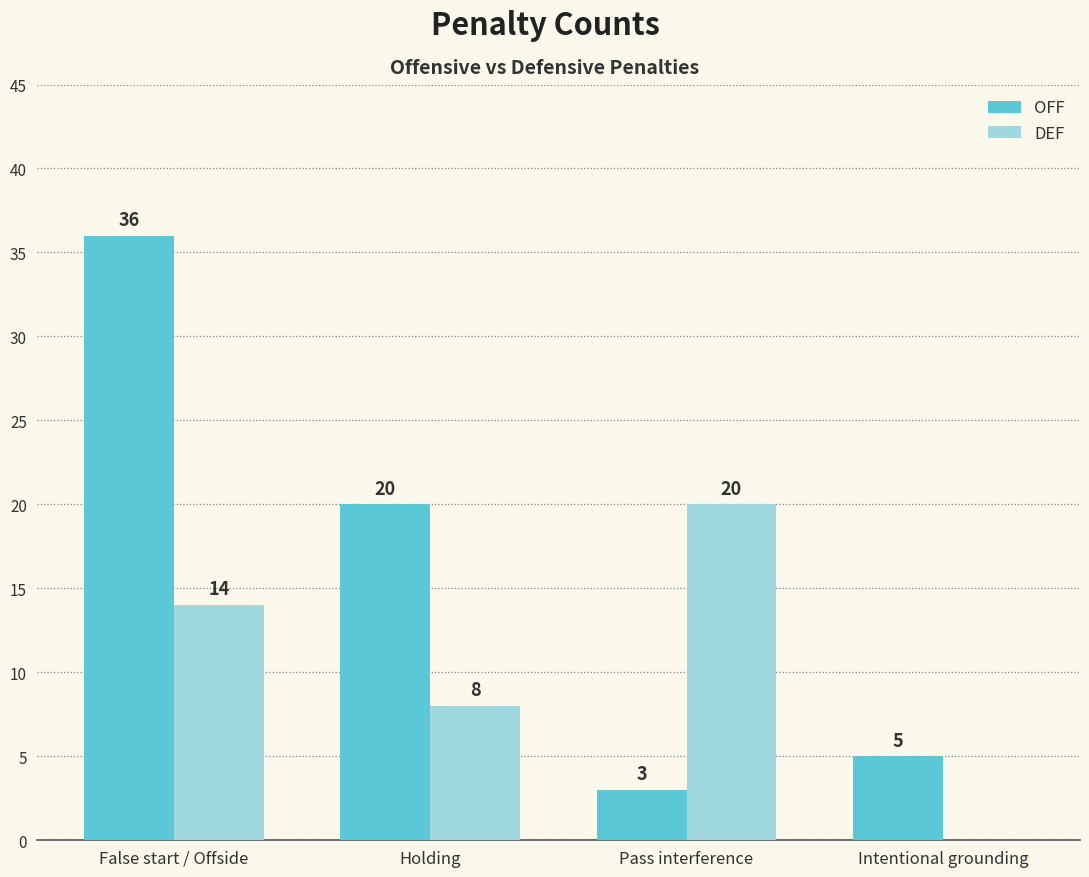

Are the bars grouped side by side (vs. stacked)?

Yes